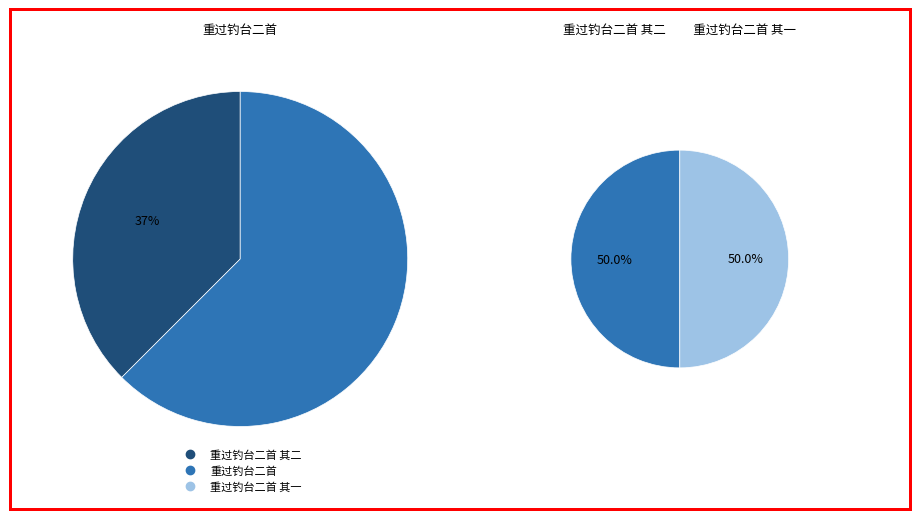

How many slices are in this pie chart?

3